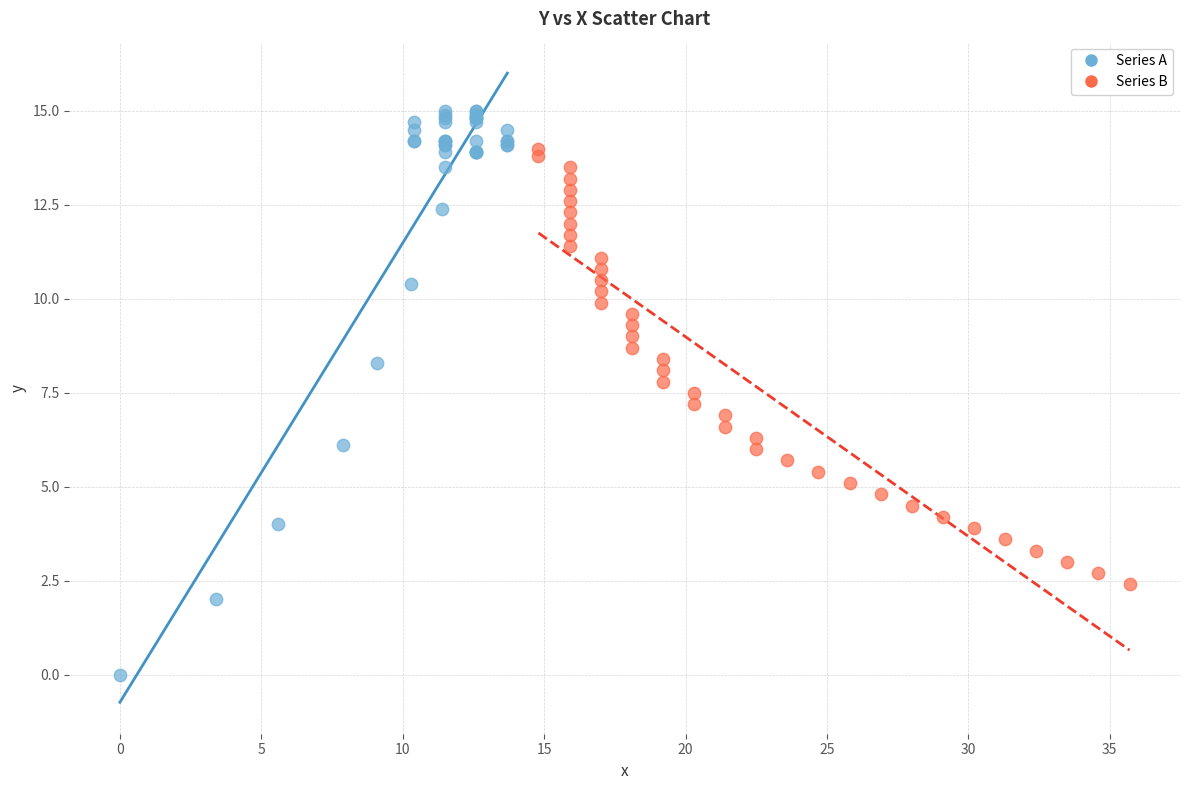

Which series has the largest Y range (max minus min)?

Series A